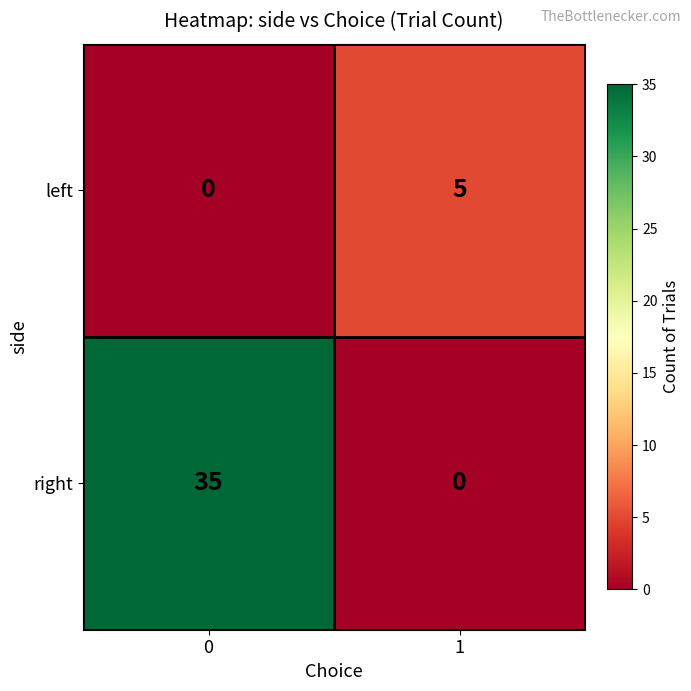

Is the value of right at 0 greater than the value of left at 1?

Yes